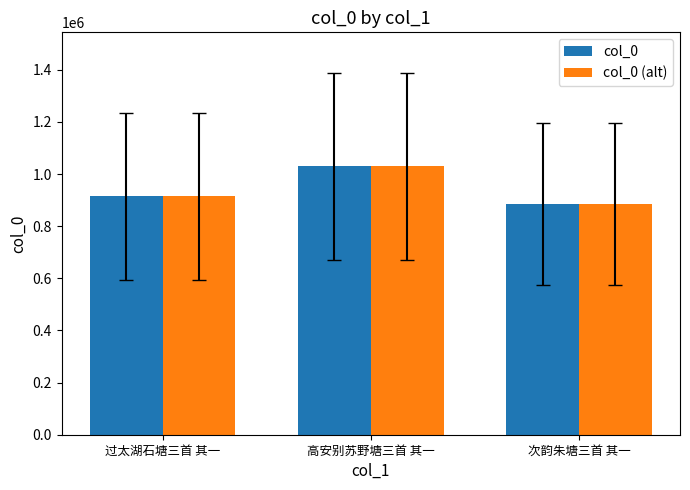

What is the difference between the col_0 values at 高安别苏野塘三首 其一 and 次韵朱塘三首 其一?

143926